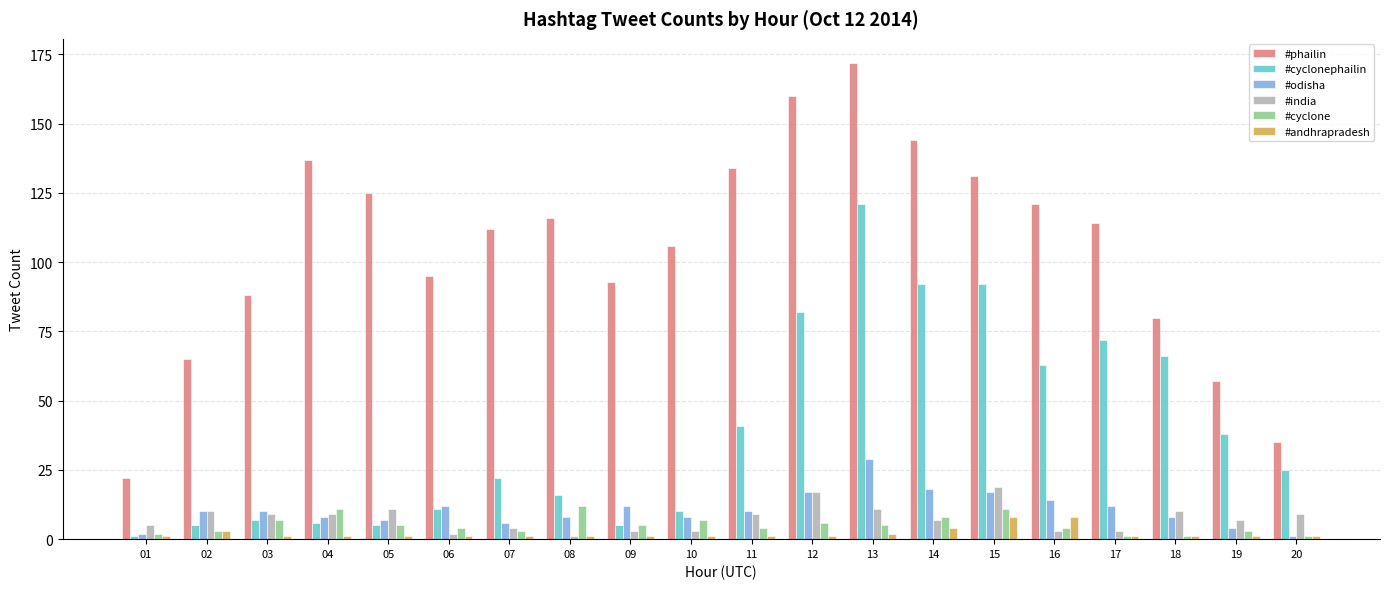

What are all the series names shown in the legend?

#phailin, #cyclonephailin, #odisha, #india, #cyclone, #andhrapradesh